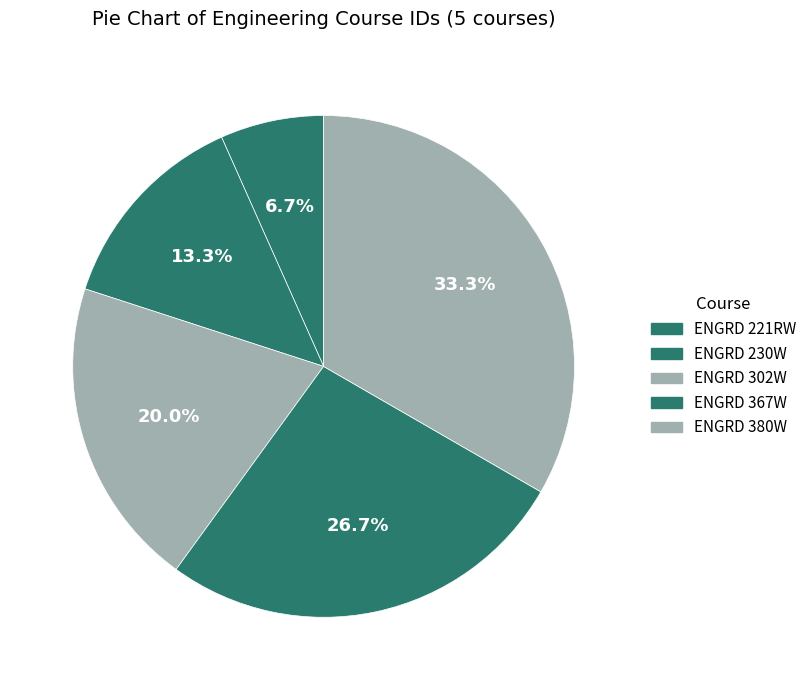

Count the number of slices in the pie.

5